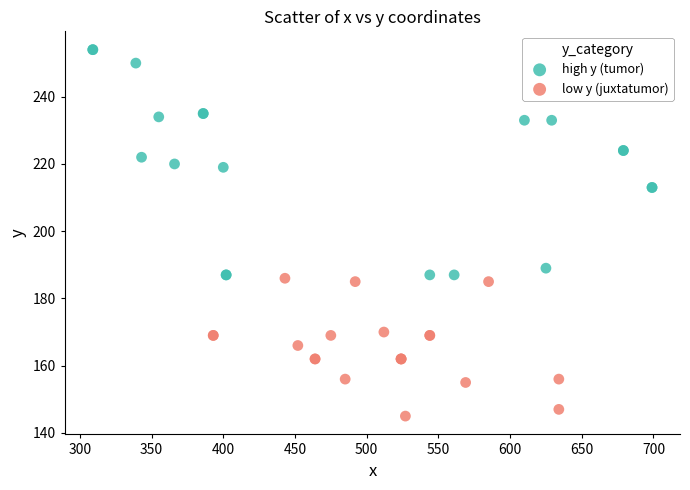

Which series has the widest spread of Y values?

high y (tumor)